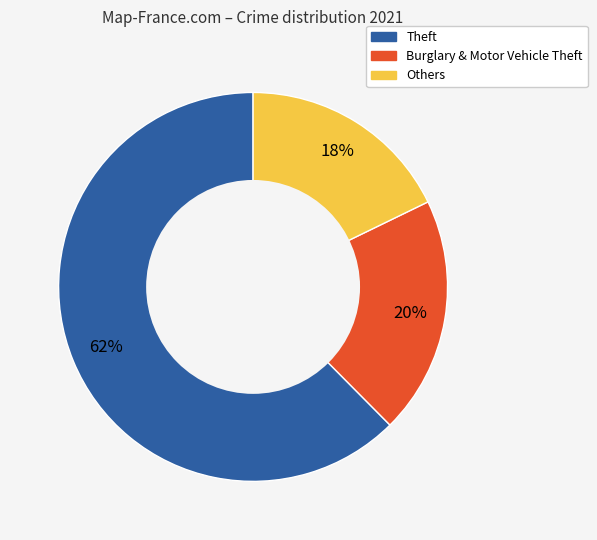

To the nearest percent, what is the average slice percentage?

33%